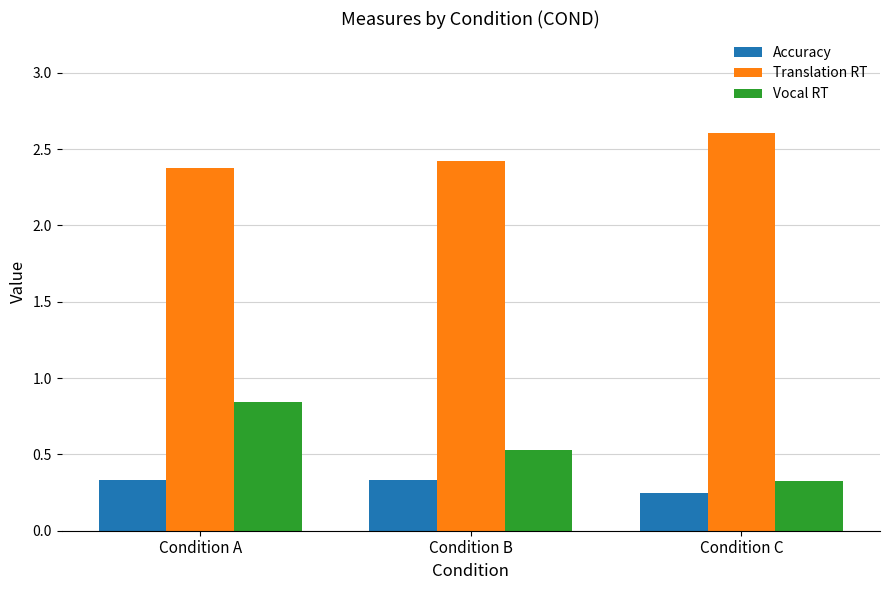

List the series in order of their peak value, lowest first.

Accuracy, Vocal RT, Translation RT